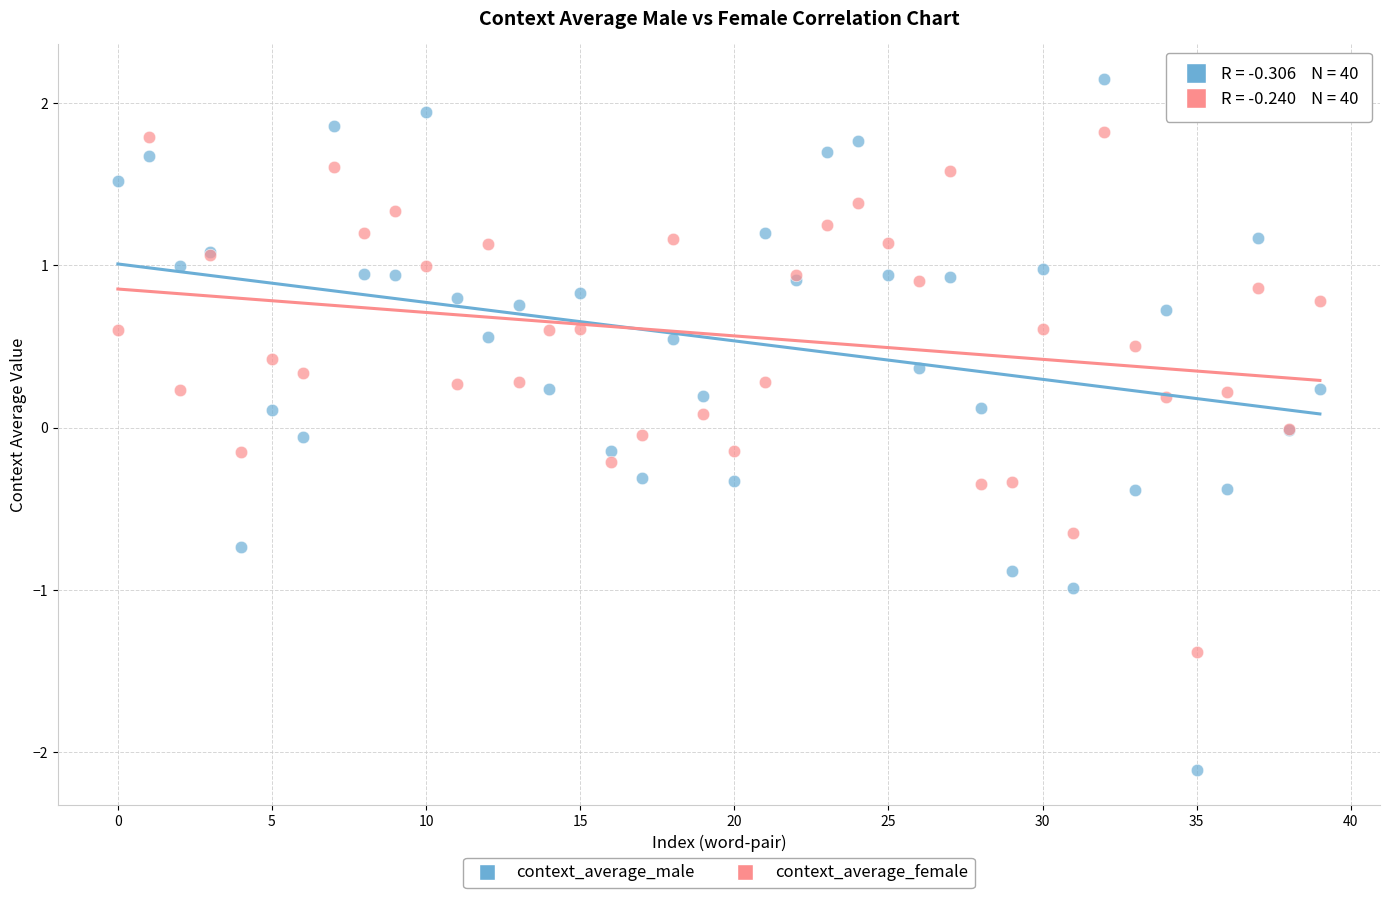

Which series reaches the minimum Y coordinate?

context_average_male